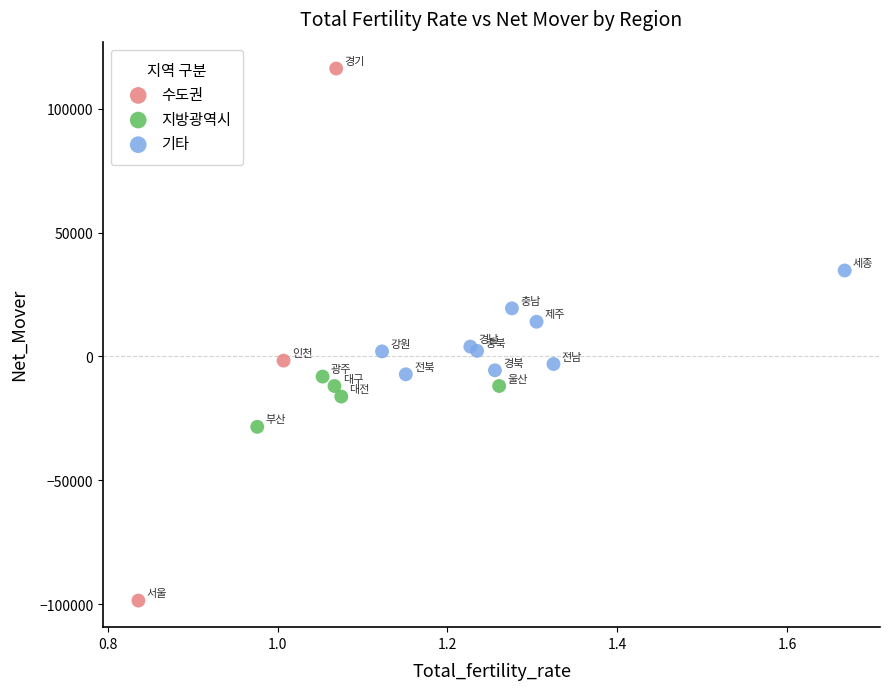

Which series contains the lowest Y value?

수도권